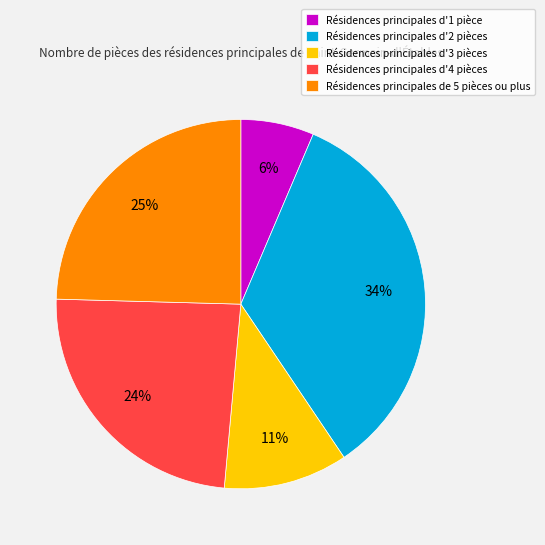

Rank the categories by value from highest to lowest.

Résidences principales d'2 pièces, Résidences principales de 5 pièces ou plus, Résidences principales d'4 pièces, Résidences principales d'3 pièces, Résidences principales d'1 pièce